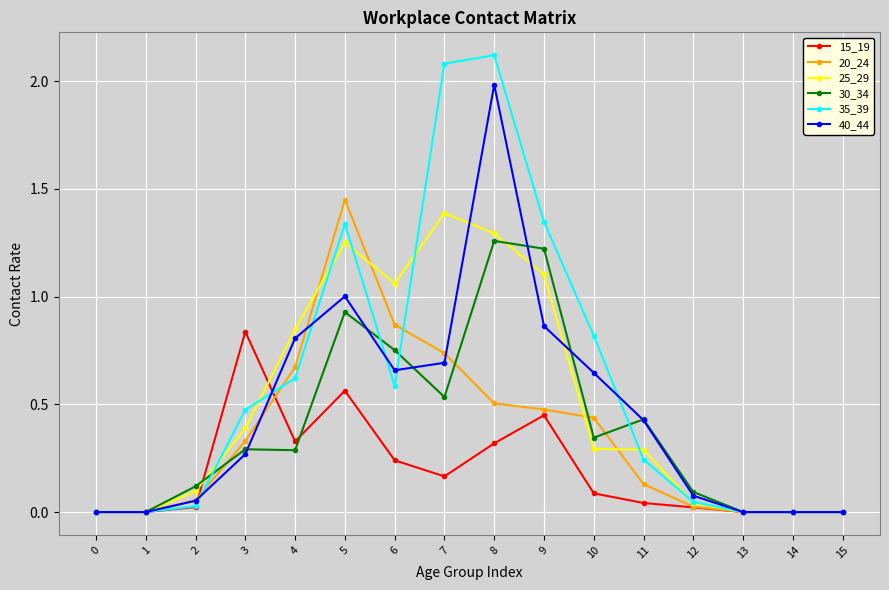

Between 4 and 5, which series saw the biggest shift?

20_24